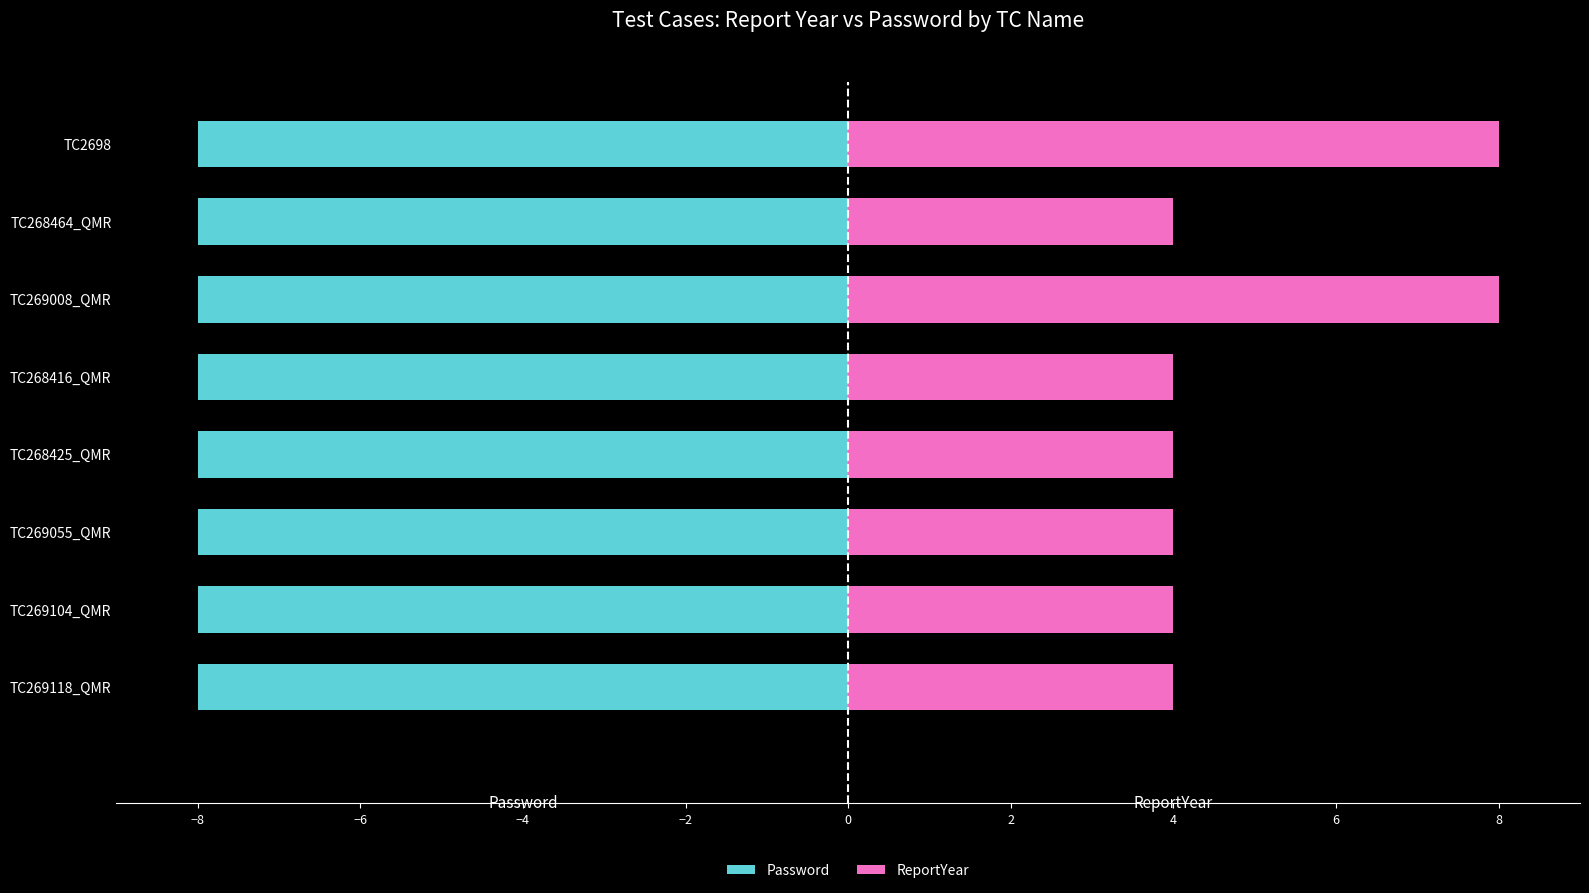

List the series in order of their overall mean, lowest first.

Password, ReportYear